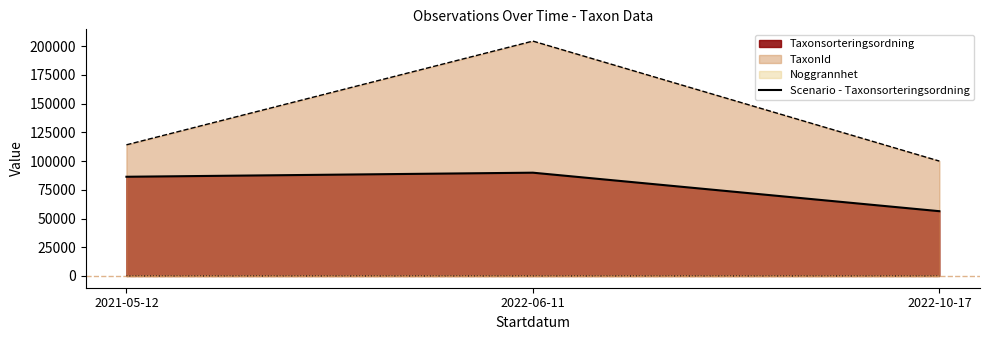

Rank the categories by value from lowest to highest.

2022-10-17, 2021-05-12, 2022-06-11